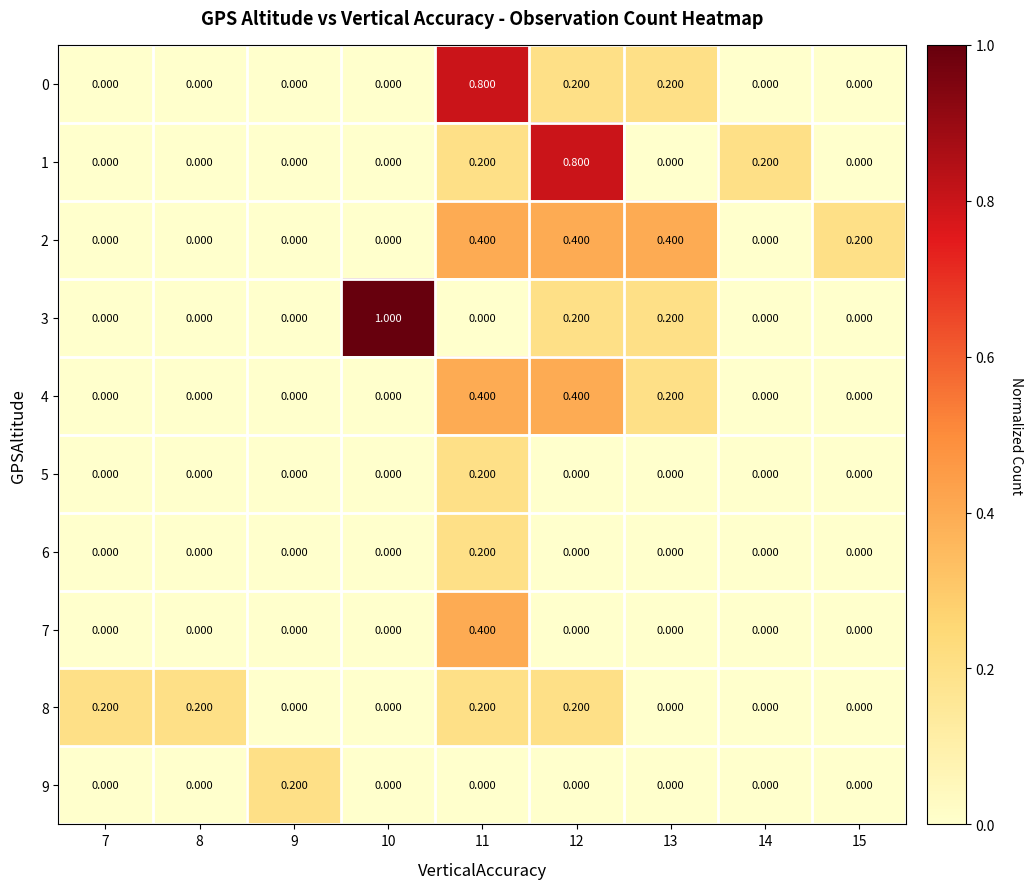

Which series has the largest range (max minus min)?

3